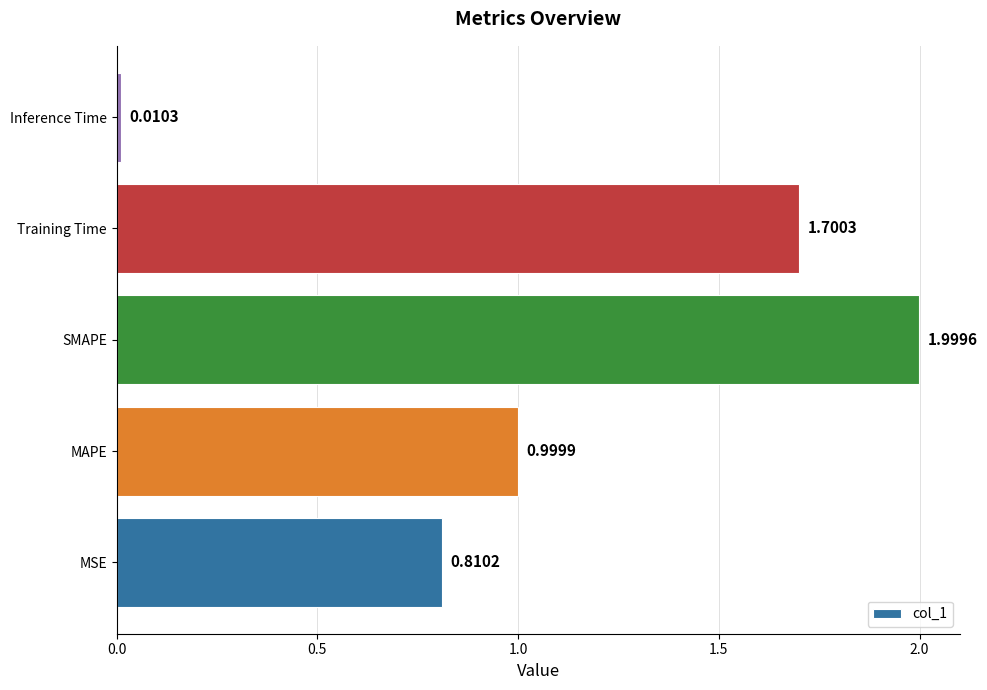

Count the number of categories in the chart.

5